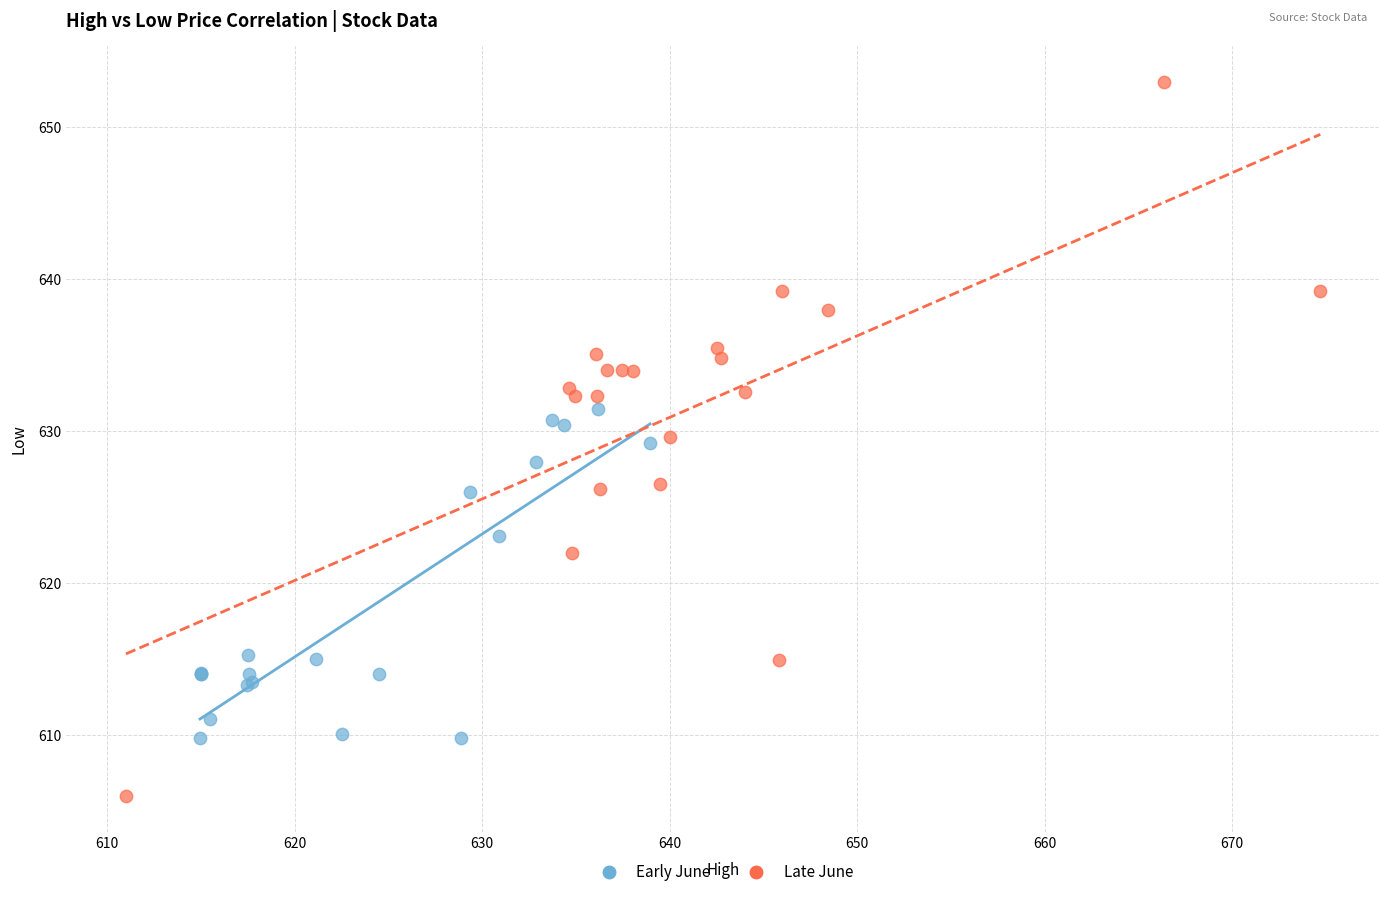

Which series has the largest Y range (max minus min)?

Late June